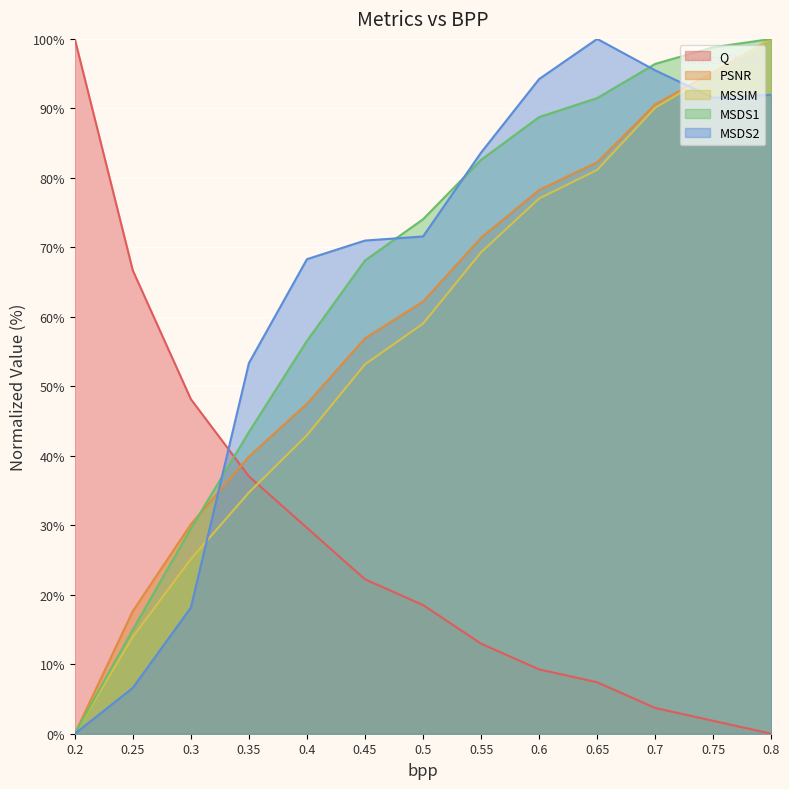

At how many categories does at least one series exceed 58?

11